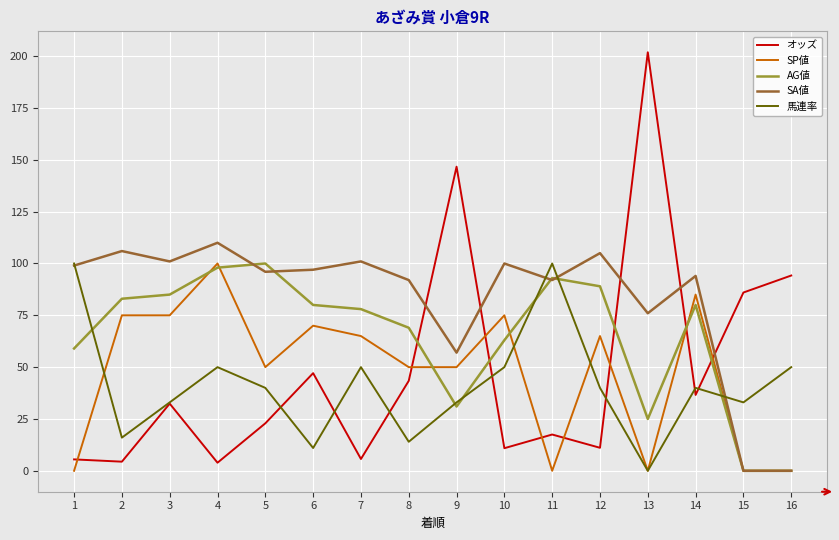

What is the total value across all series at 16?

144.2